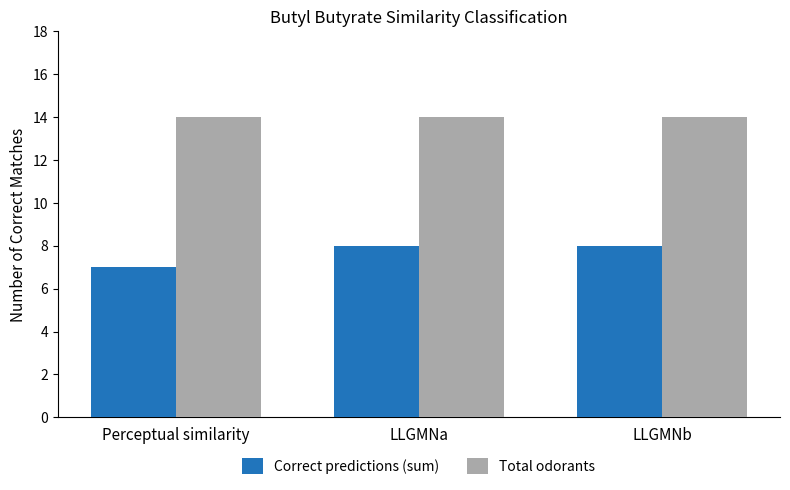

Reading left to right, transcribe all the data shown in this chart.

Correct predictions (sum): Perceptual similarity=7	LLGMNa=8	LLGMNb=8
Total odorants: Perceptual similarity=14	LLGMNa=14	LLGMNb=14